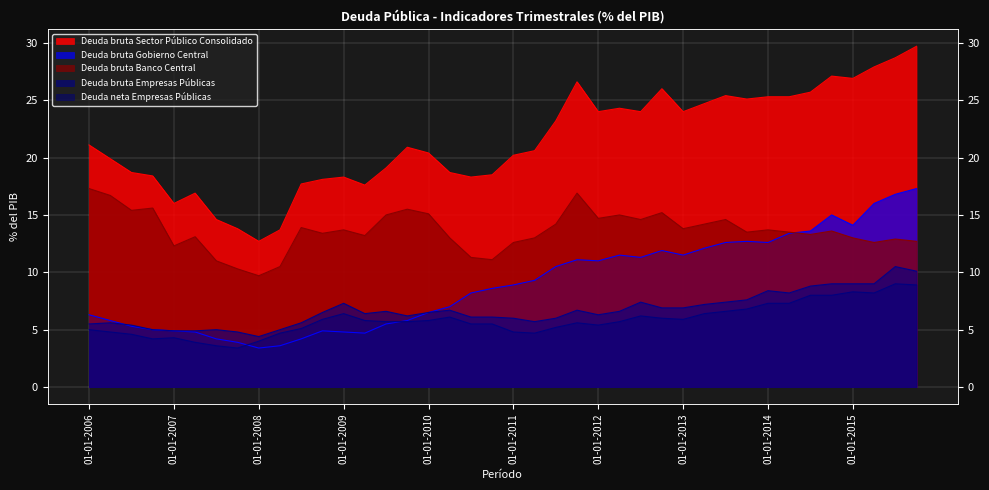

In Deuda neta Empresas Públicas, how many points are lower than both neighbors (excluding endpoints)?

6